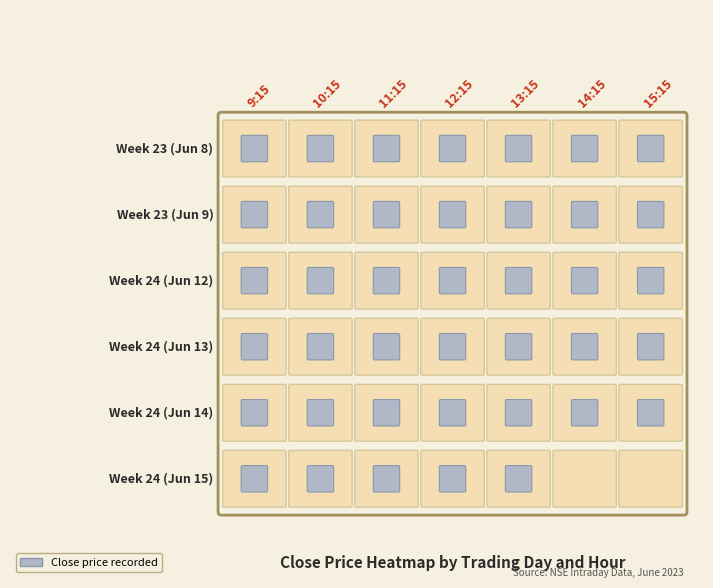

What is the total value across all series at 11?

503.7